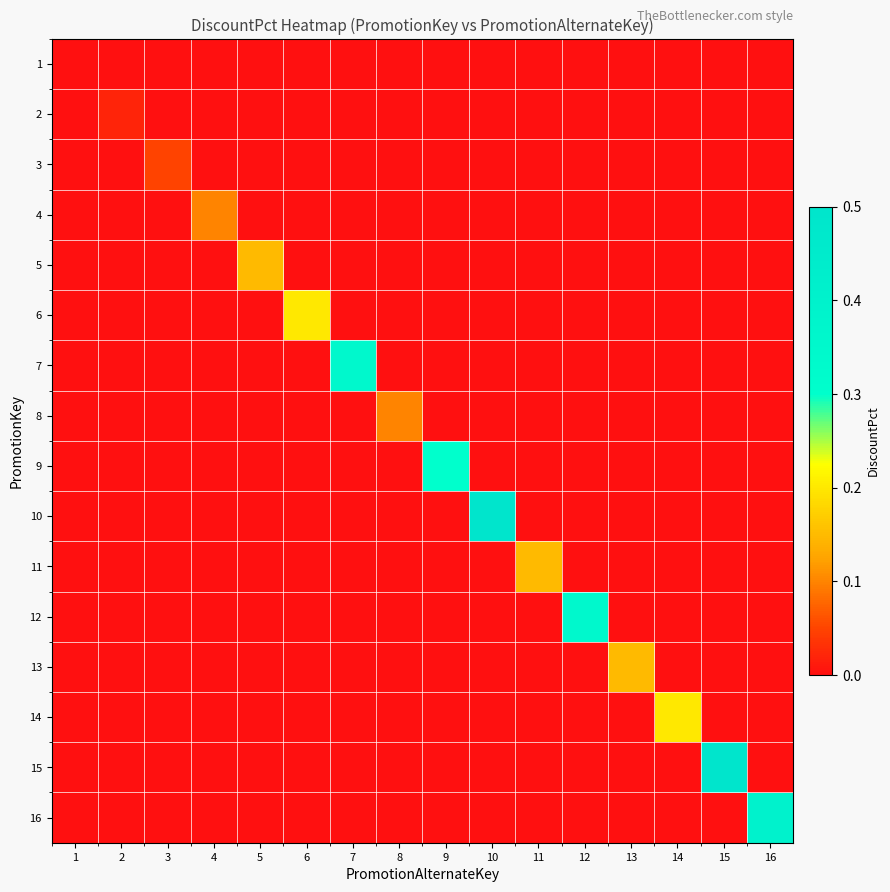

Which label corresponds to the smallest value in the chart?

1